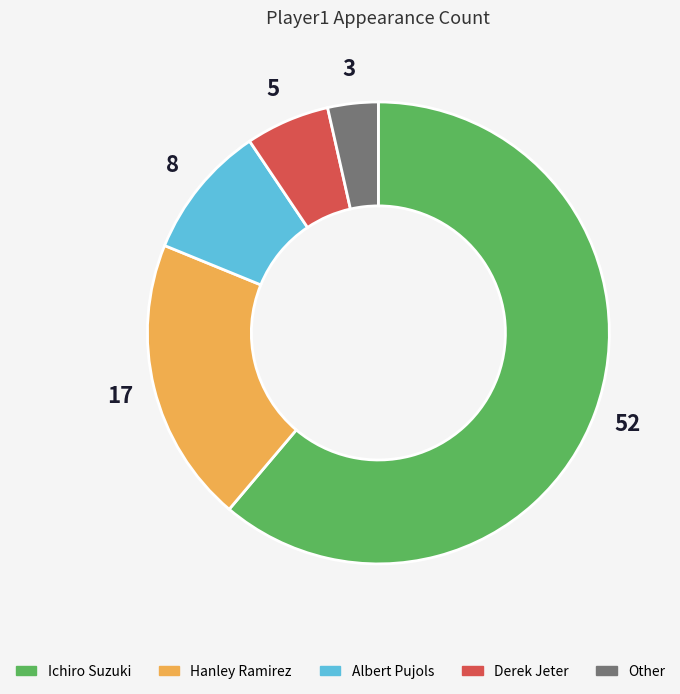

Between Derek Jeter and Hanley Ramirez, which is larger?

Hanley Ramirez